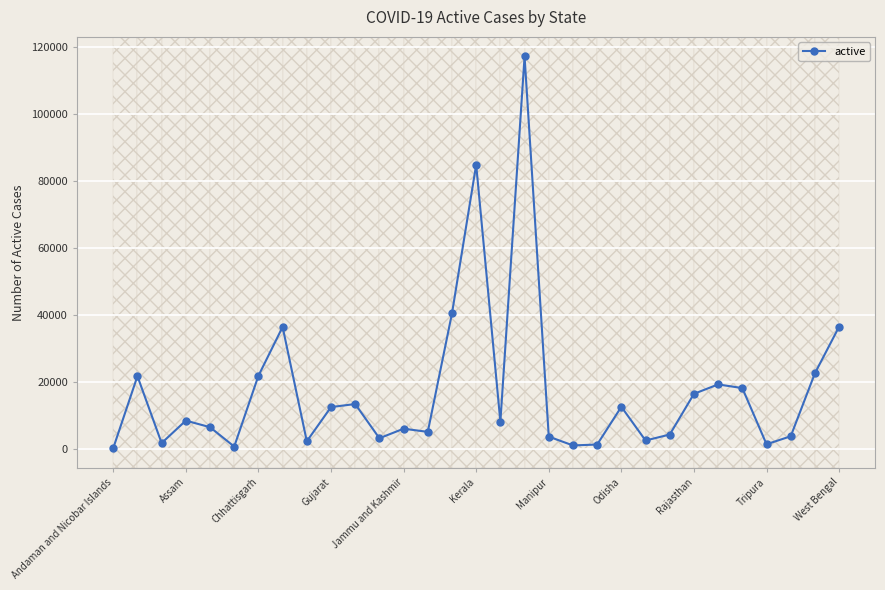

What is the minimum value shown in the chart?

159